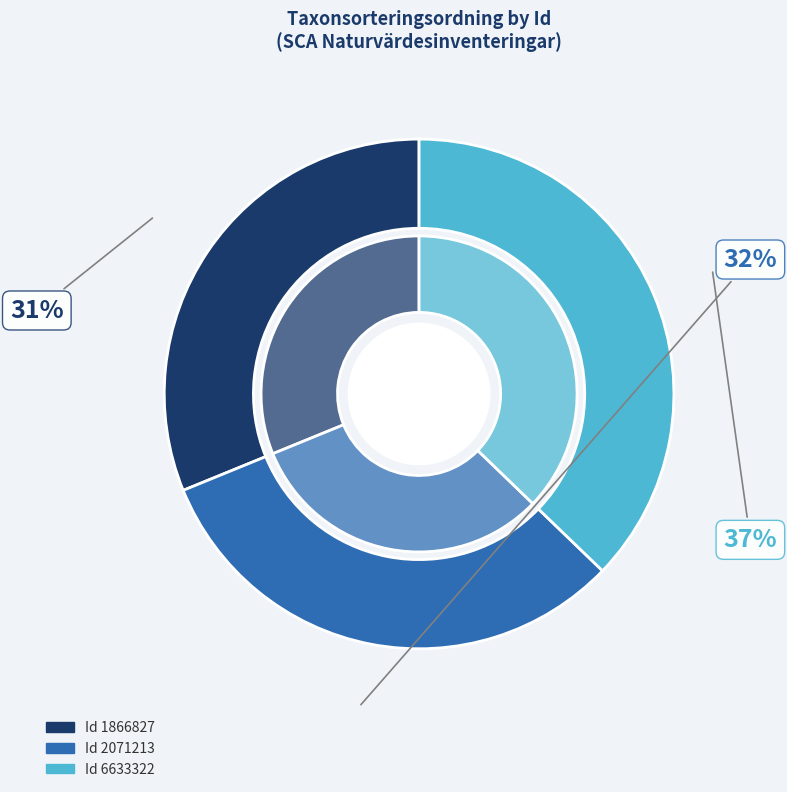

How many slices are in this pie chart?

3